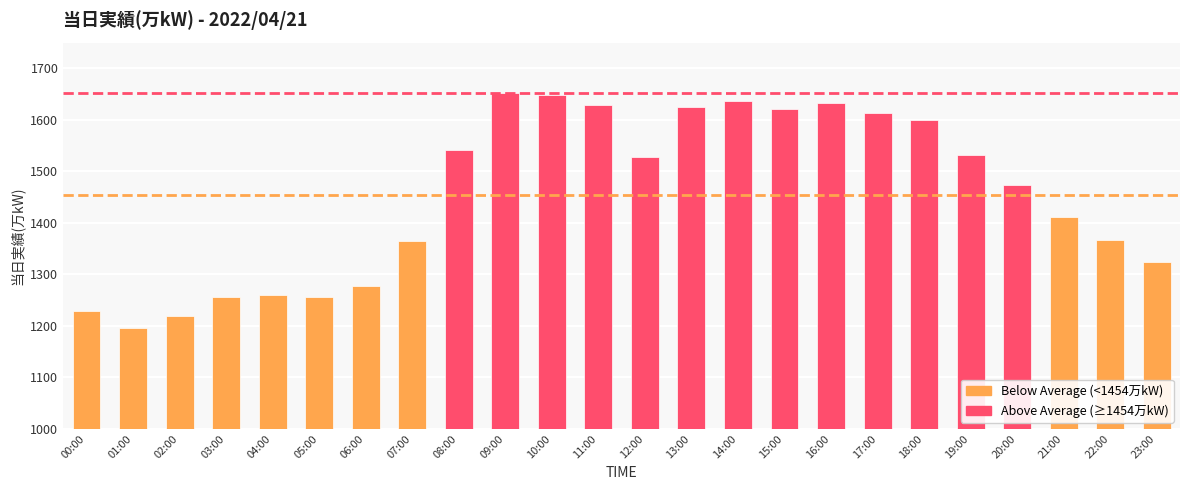

Between 08:00 and 17:00, which is larger?

17:00